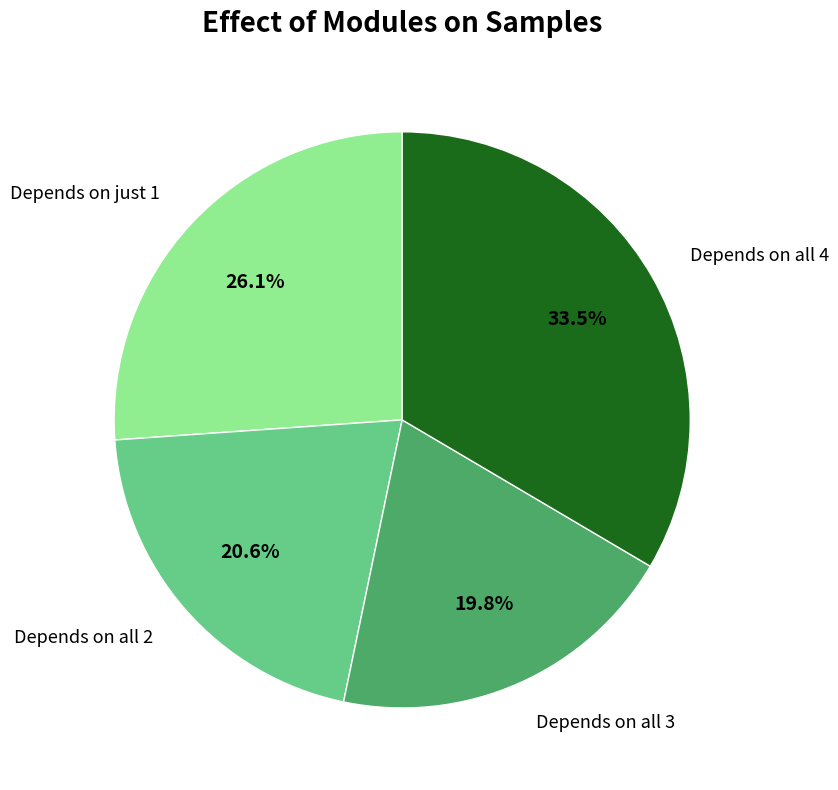

Is there a majority slice in this chart?

No